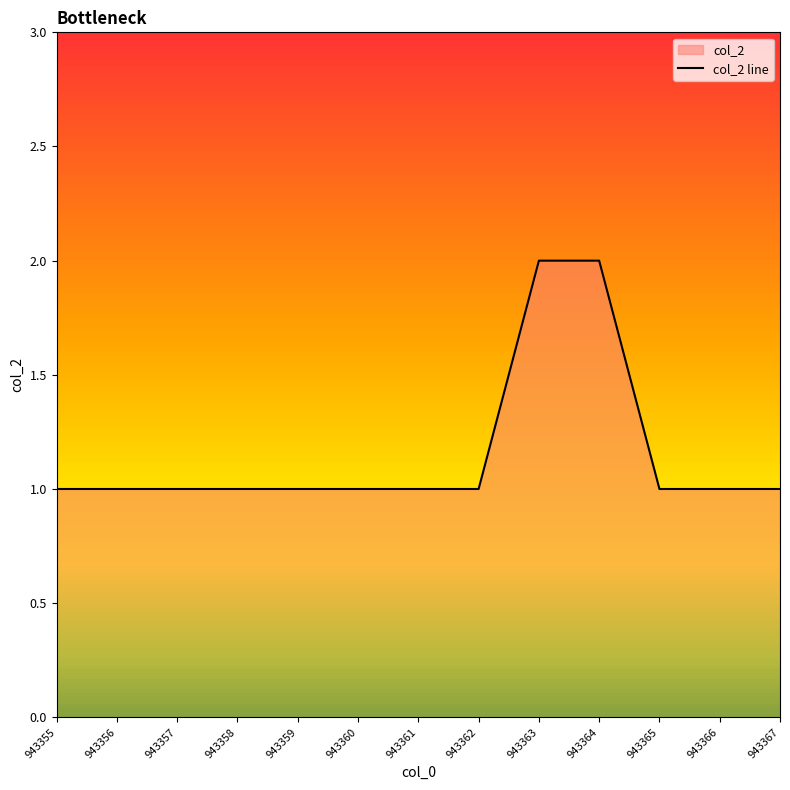

At which label is the value closest to 1?

943355